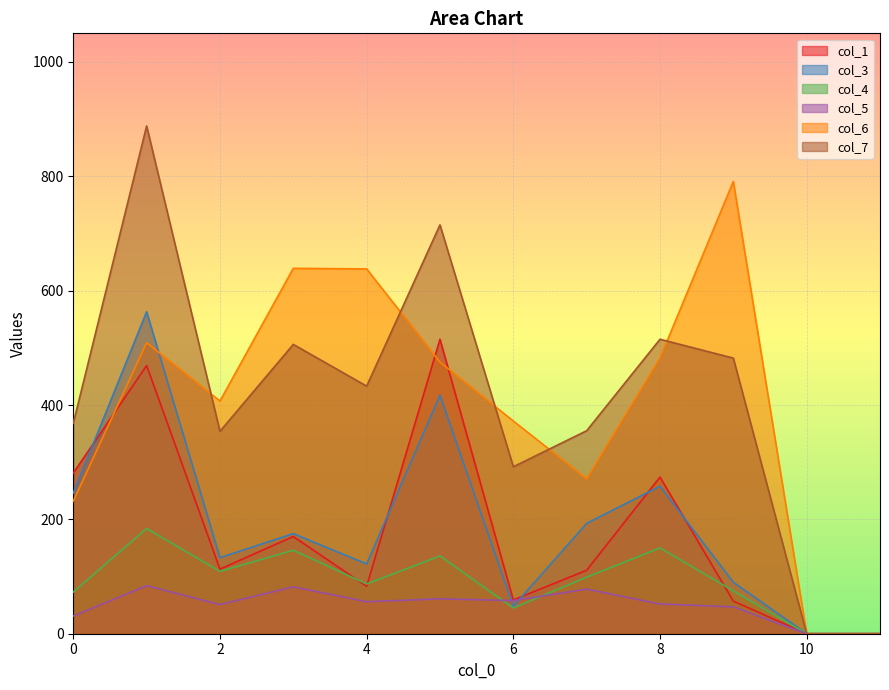

How many values in the col_3 series are below 175?

6